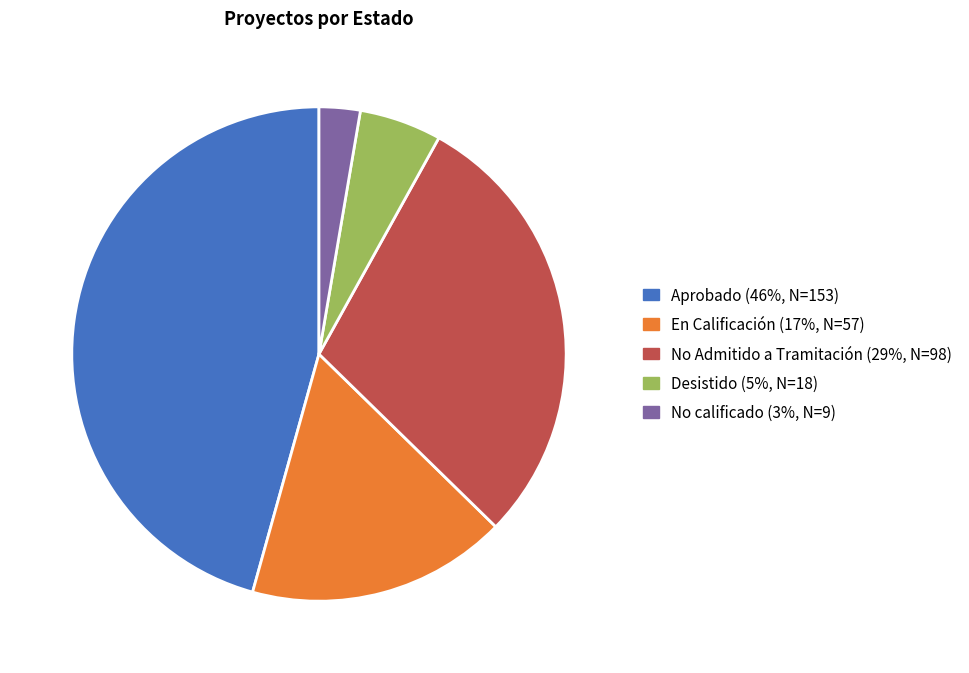

Is En Calificación the majority of the pie?

No